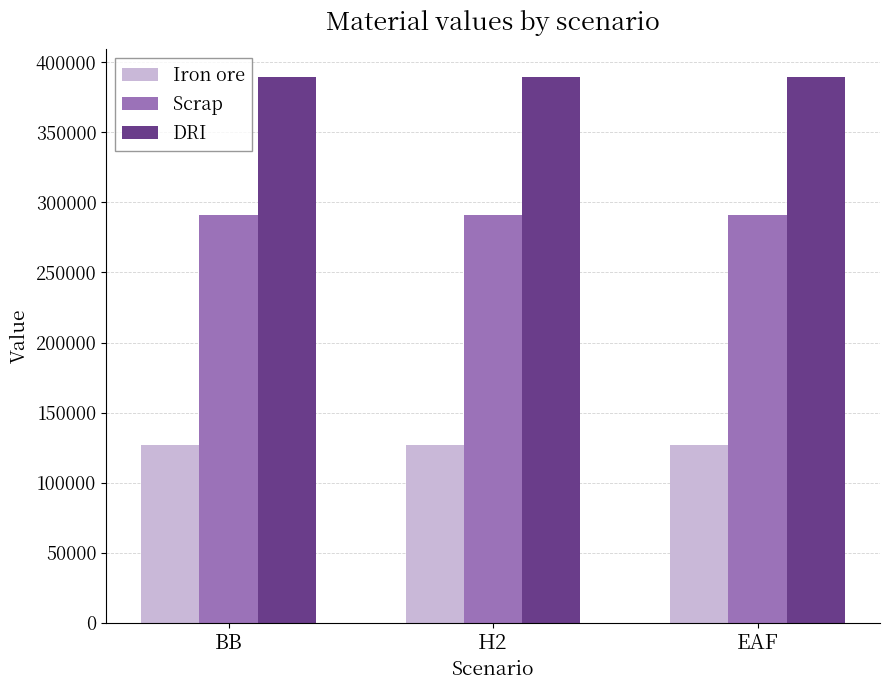

What is the value of the Iron ore bar at the 1st from the left?

126638.8